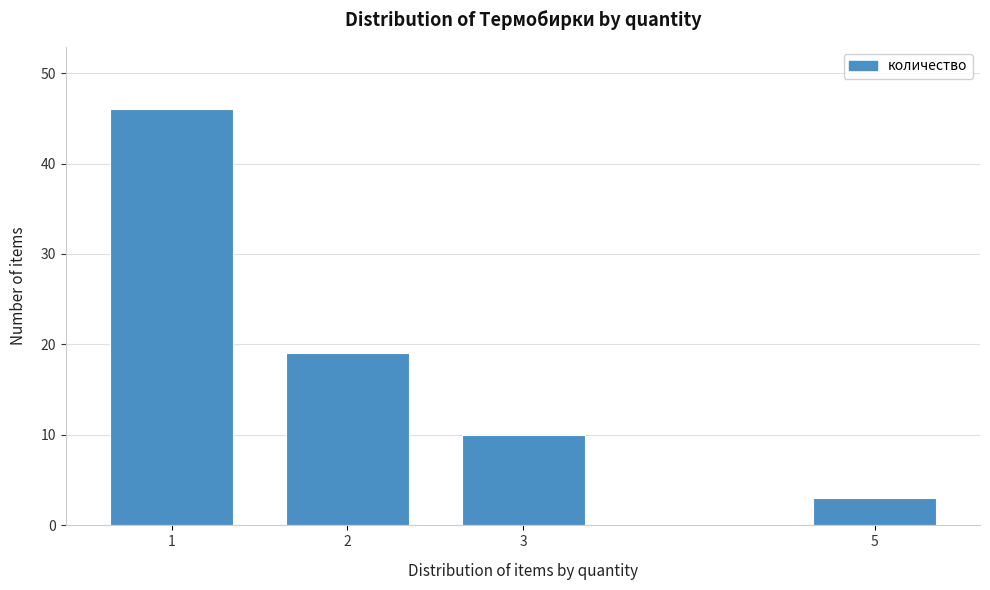

Reading right to left, what are all the values shown in this chart?

3	10	19	46